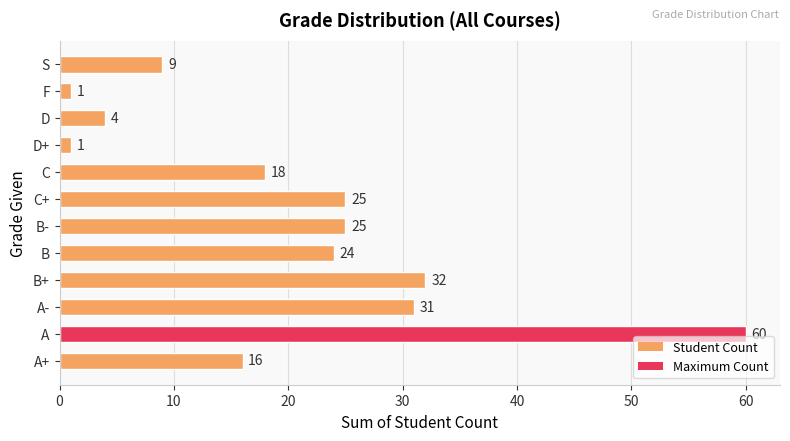

What is the smallest value displayed?

1